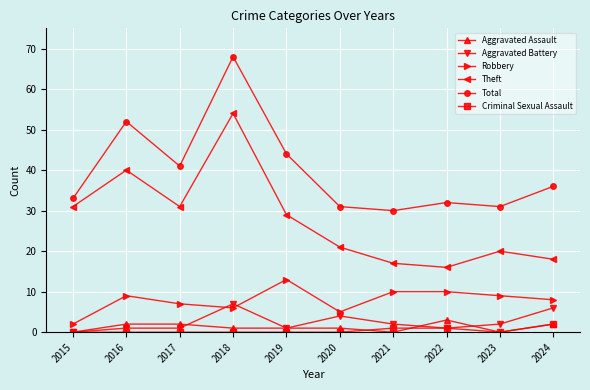

Does the chart display data point markers on the line(s)?

Yes